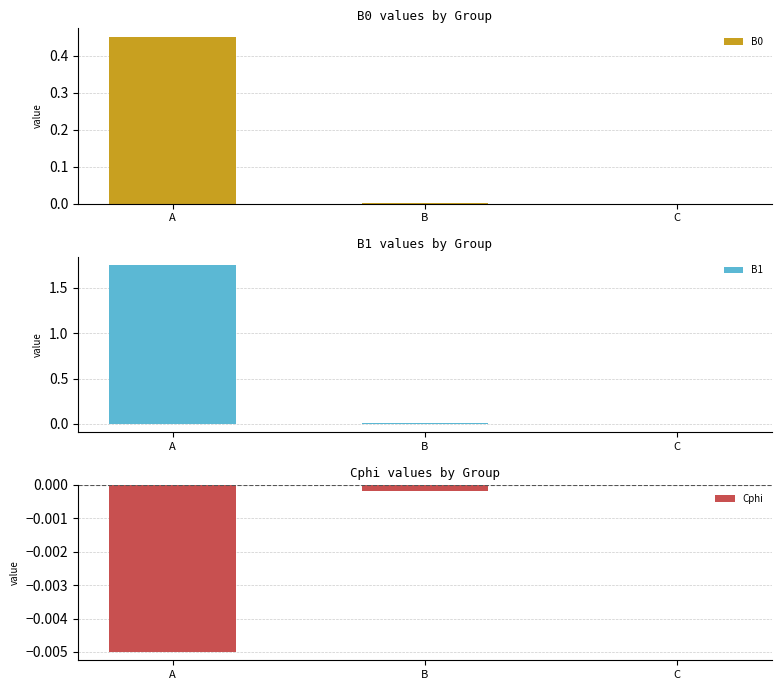

Is the value of B0 at B greater than the value of B1 at C?

Yes